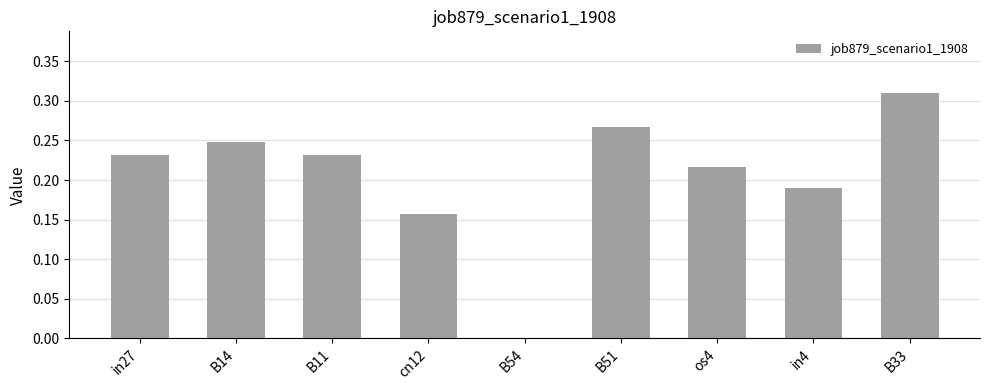

What is the sum of all values?

1.9